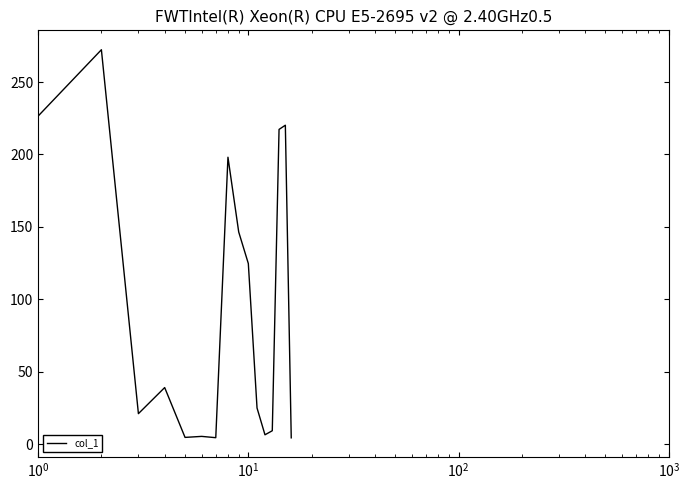

What is the greatest value displayed?

272.3